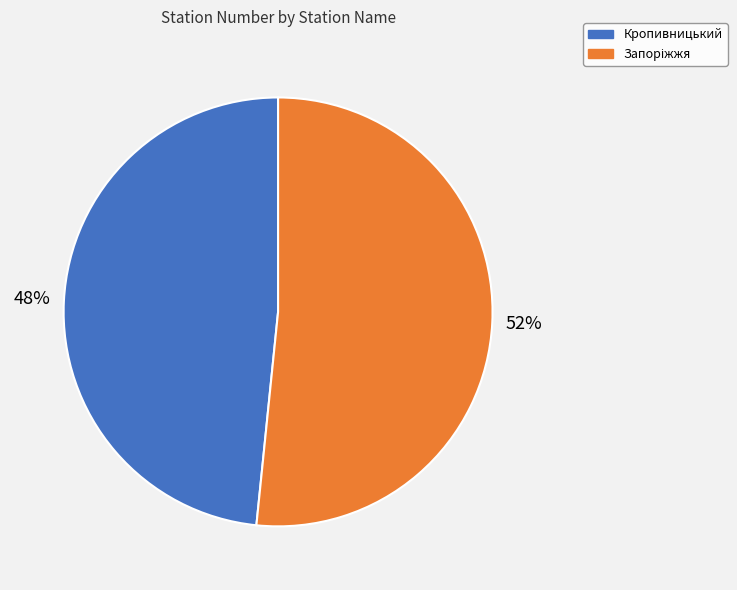

Is it true that Кропивницький is 48% of the pie?

True